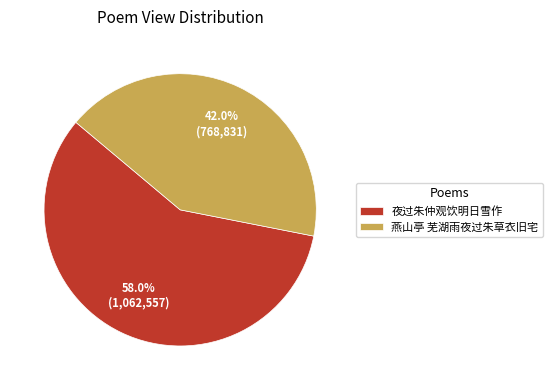

How many segments does this pie chart have?

2